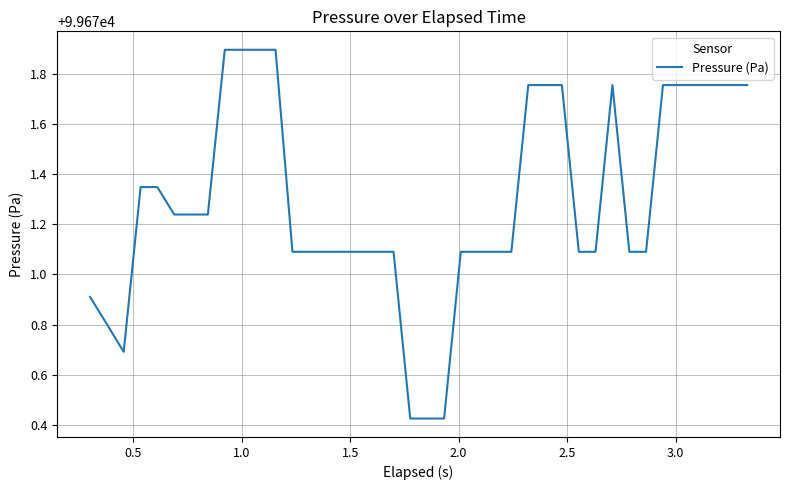

What is the difference between the maximum and minimum values?

1.5